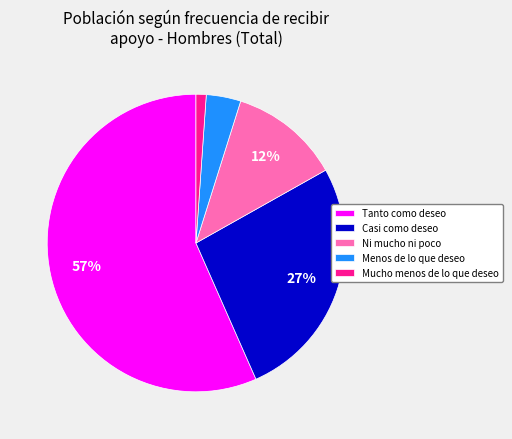

Which category has the biggest portion of the pie?

Tanto como deseo